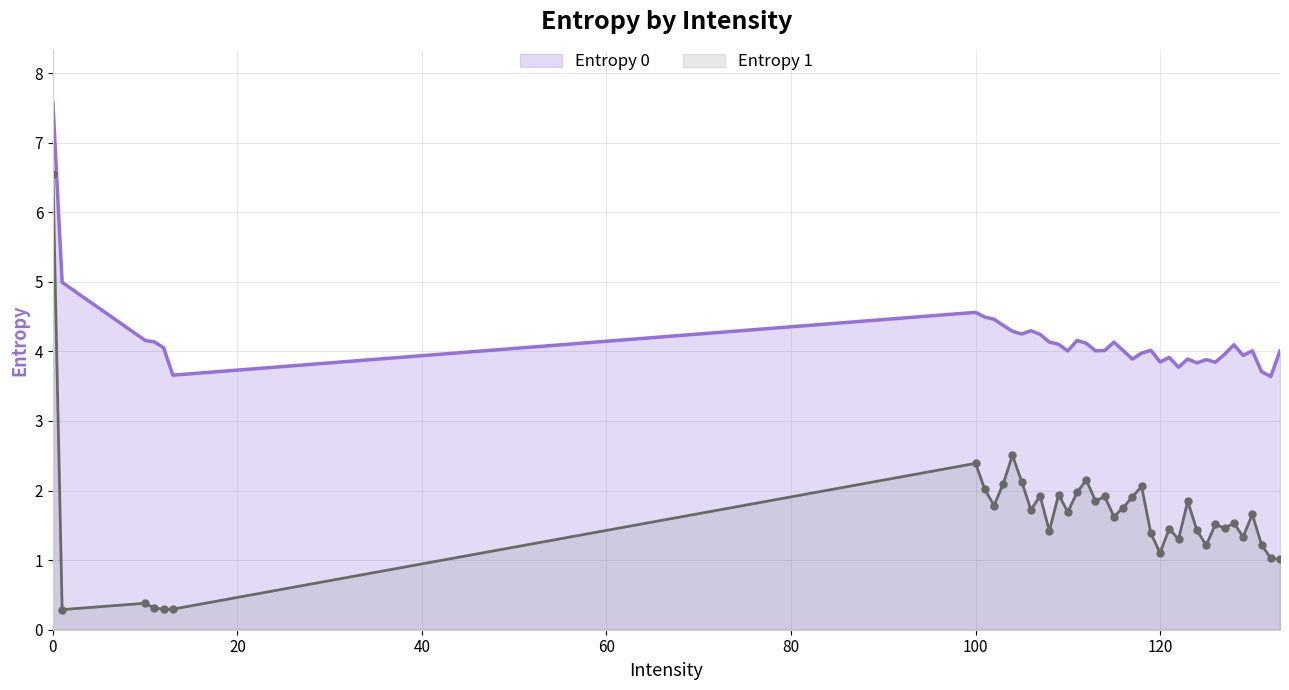

What is the greatest value displayed?

7.6